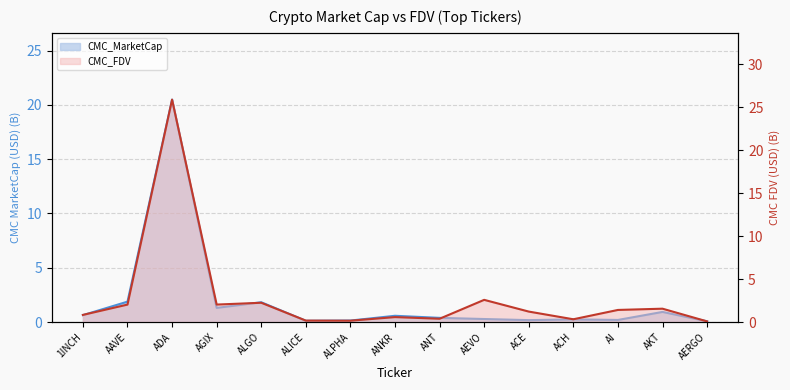

At which category does CMC_FDV line reach its first local valley?

AGIX